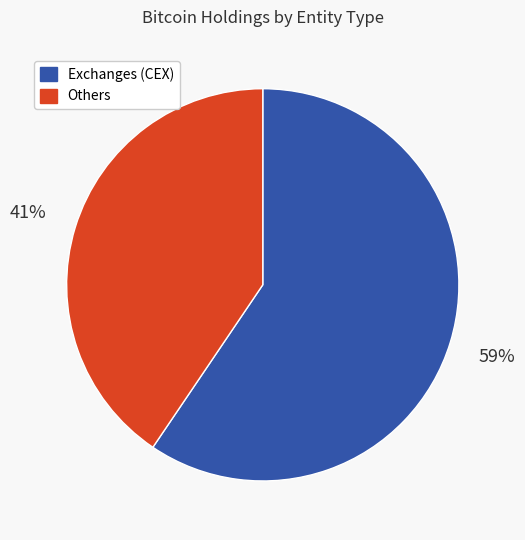

Is there any slice that represents more than half of the pie?

Yes